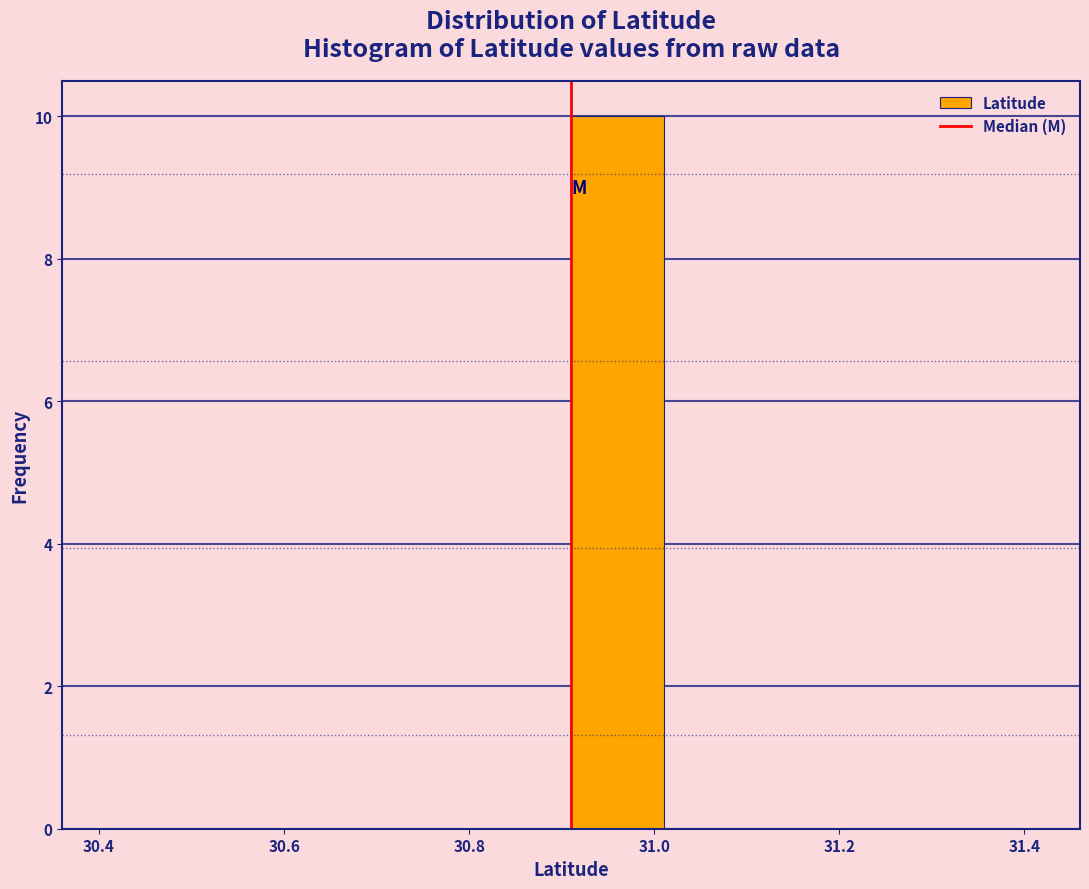

Reading left to right, transcribe this chart: for each bar, give the range it covers on the x-axis and its height. Neither the bar edges nor the heights are printed on the chart, so give them approximately, as read against the axes.

30.42 to 30.52: 0
30.52 to 30.62: 0
30.62 to 30.72: 0
30.72 to 30.82: 0
30.82 to 30.92: 0
30.92 to 31.02: 10
31.02 to 31.12: 0
31.12 to 31.22: 0
31.22 to 31.32: 0
31.32 to 31.42: 0